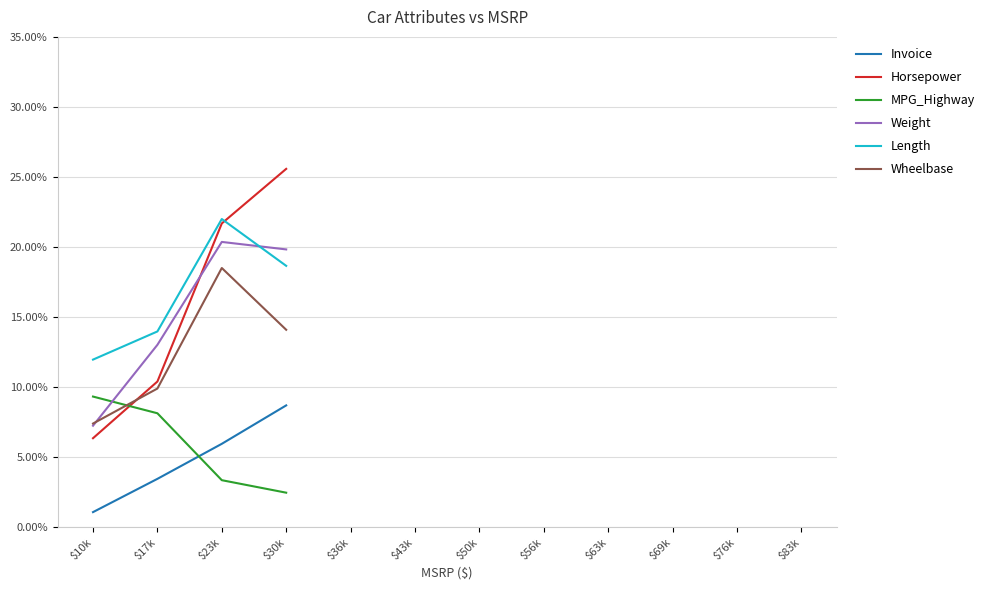

Rank the categories by Weight value from highest to lowest.

$23k, $30k, $17k, $10k, $36k, $43k, $50k, $56k, $63k, $69k, $76k, $83k